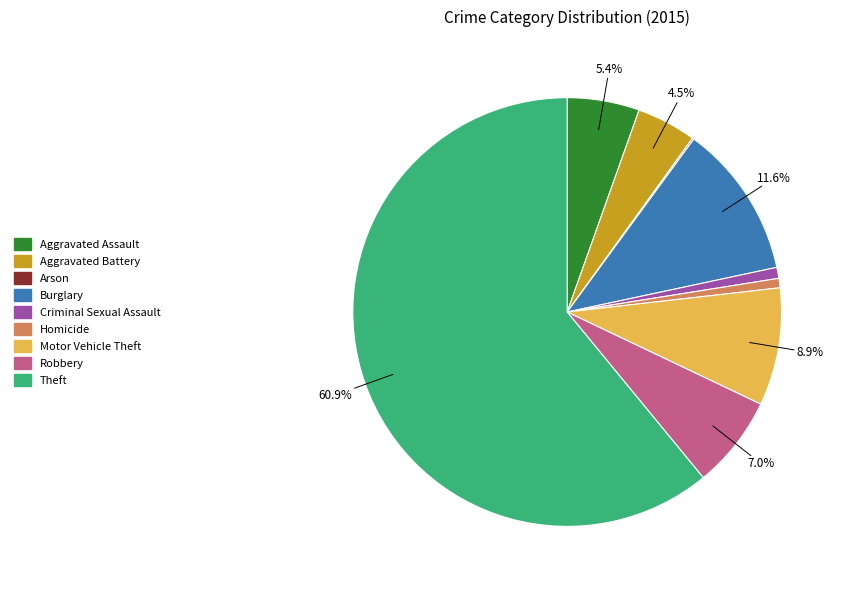

Which category accounts for the majority?

Theft